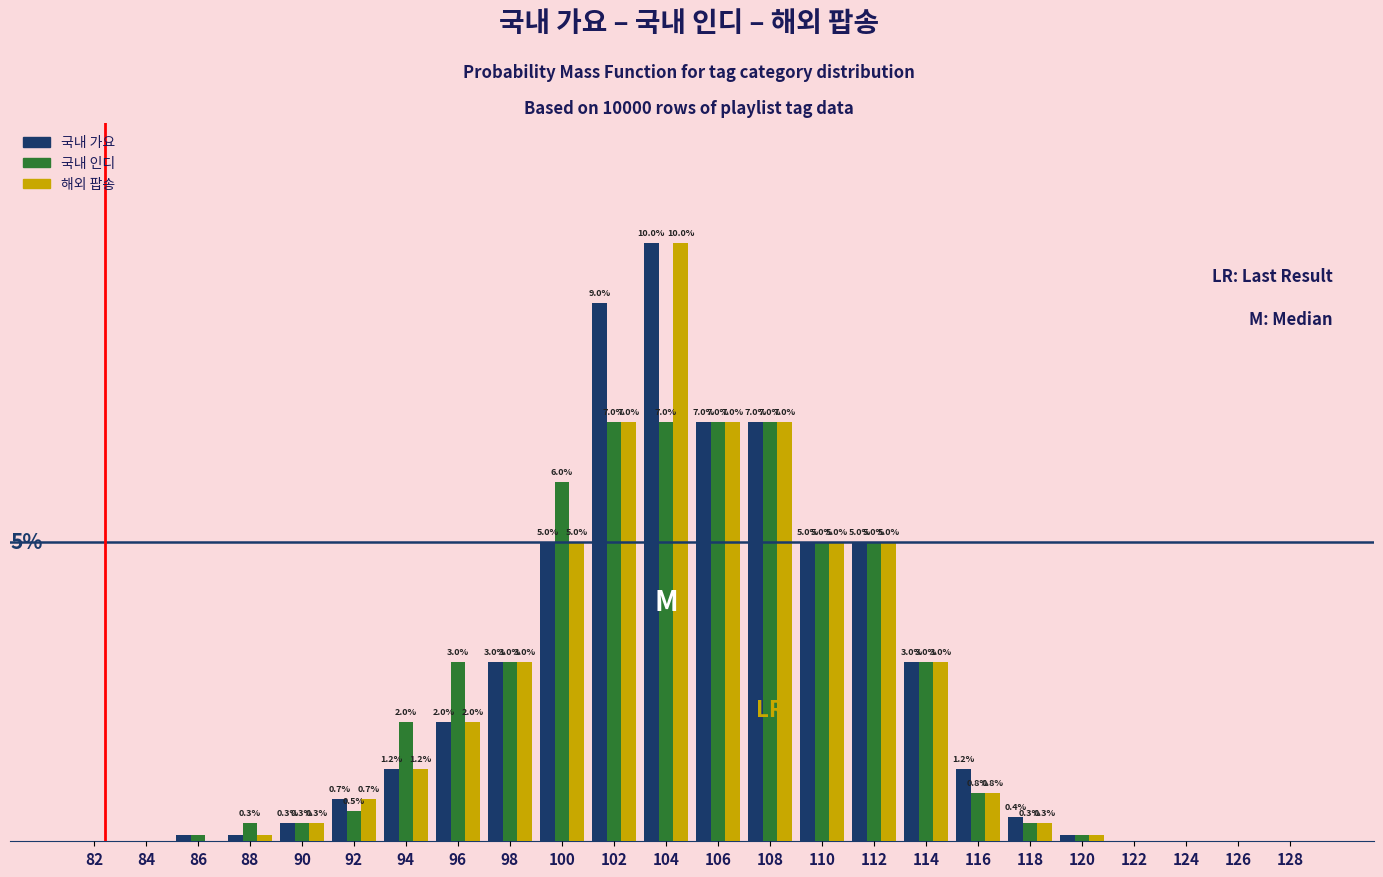

Which series has the largest total across all categories?

국내 가요